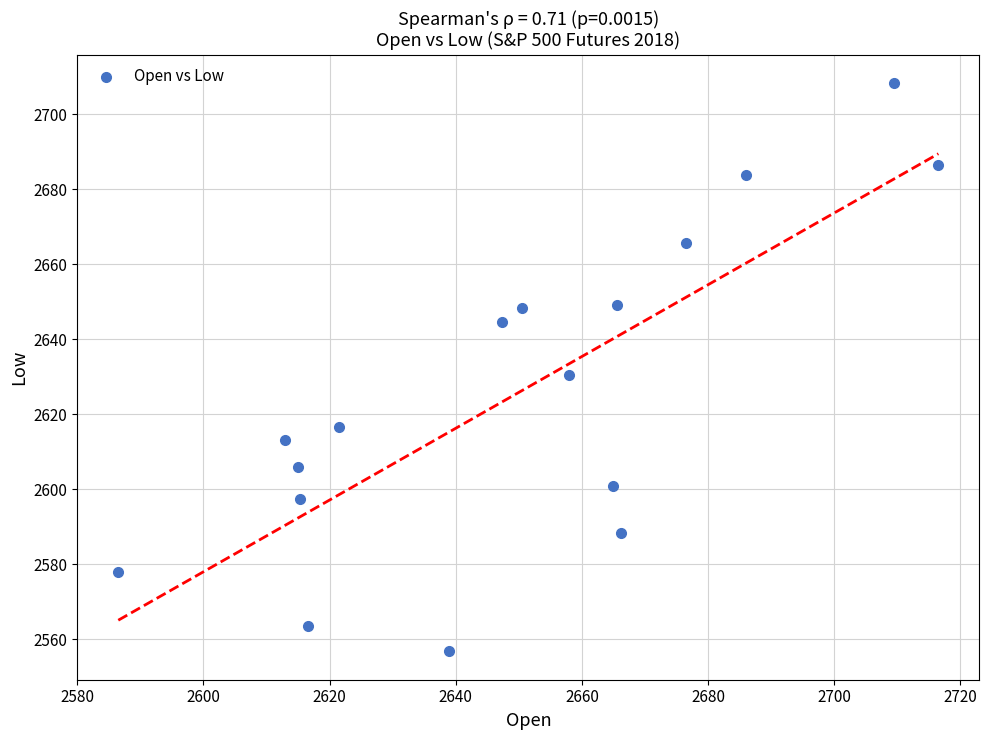

What is the range of X values (max minus min)?

130.0